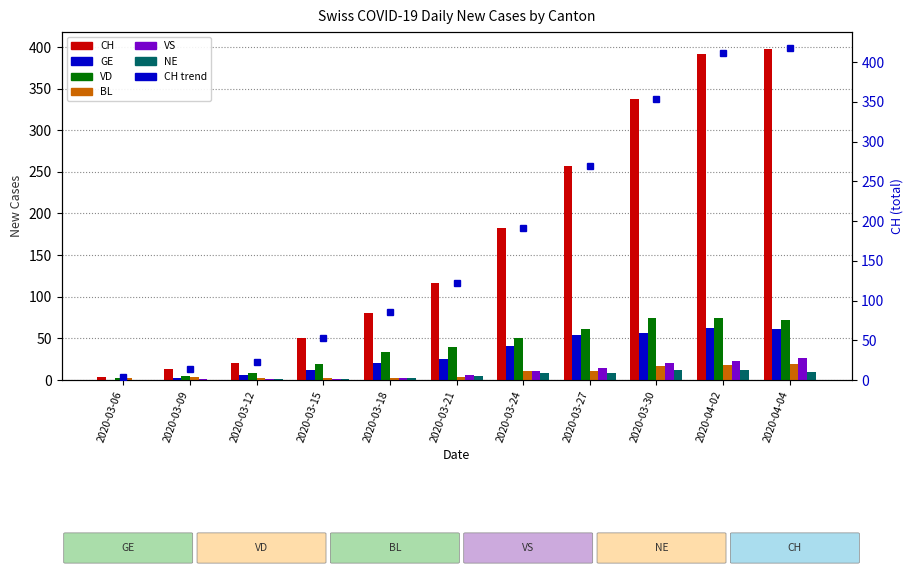

What is the total value across all series at 2020-03-30?

519